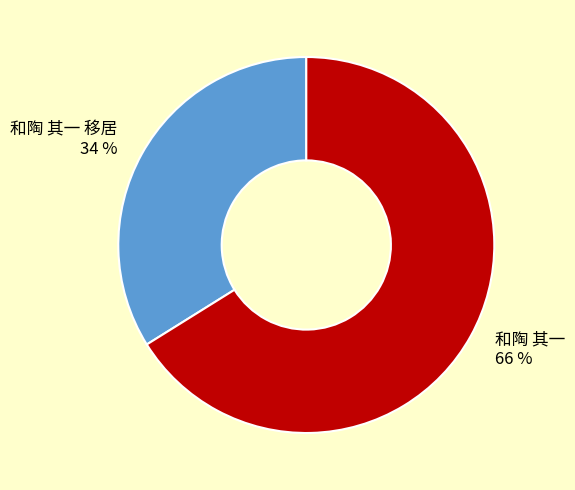

What percentage is the 和陶 其一 slice, to the nearest percent?

66%